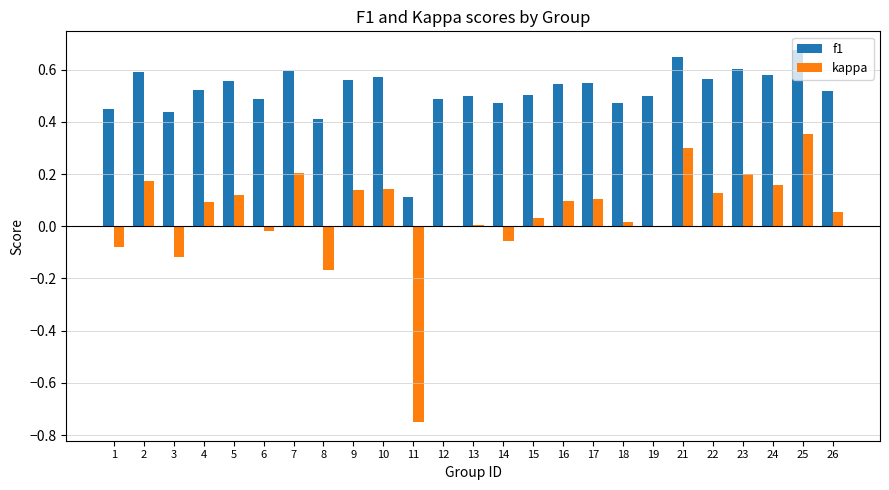

Count the number of categories in the chart.

25